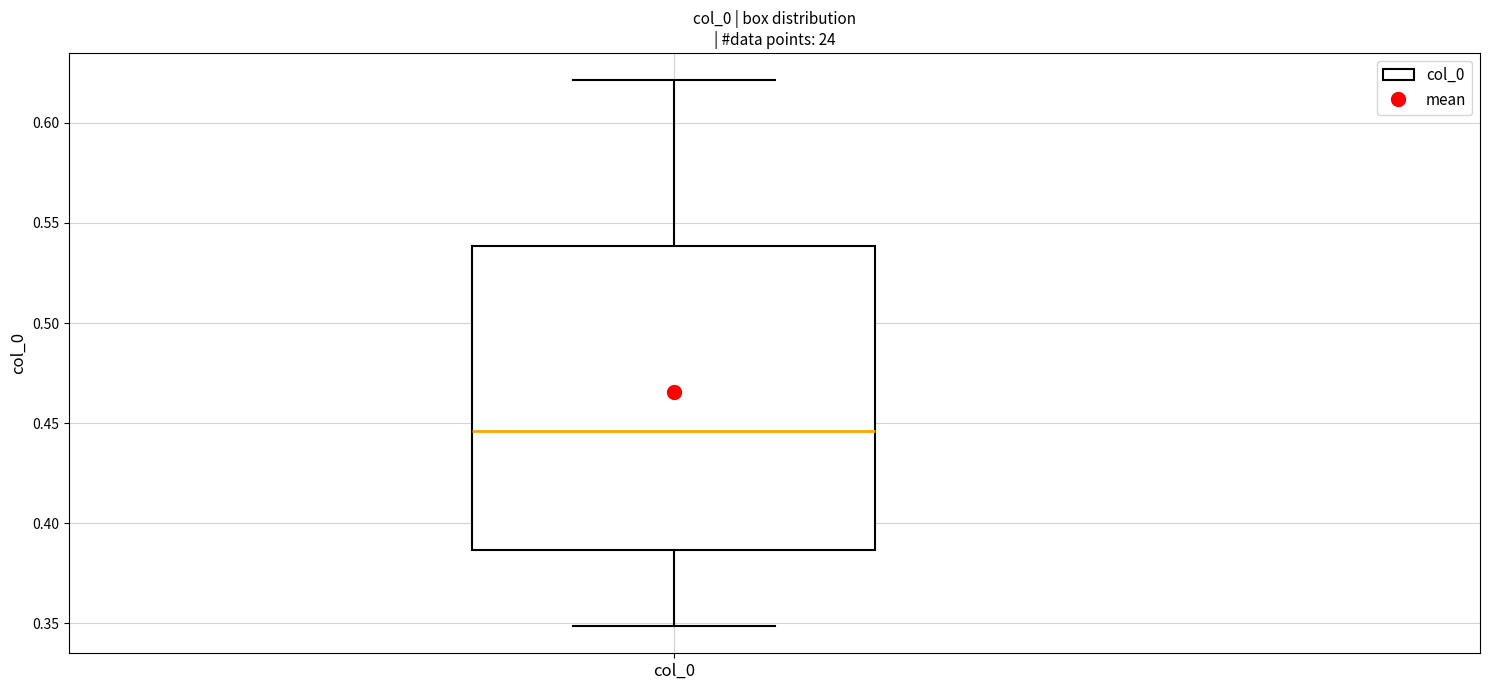

Read this box plot against the y-axis: the position of the median line, the range covered by the box, and the ends of both whiskers. The values are not printed on the chart, so give them approximately, as read against the axis.

median 0.445, box 0.385 to 0.540, whiskers 0.350 to 0.620